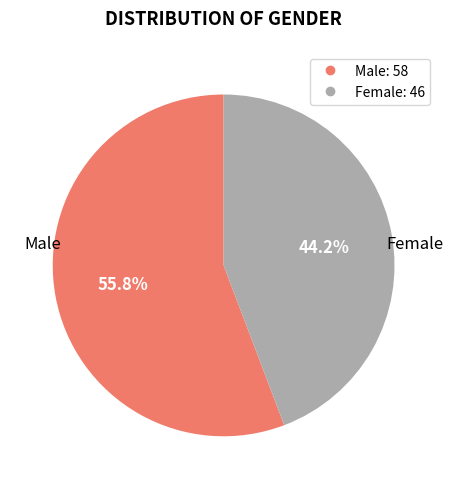

Combined, what portion of the pie is Female and Male?

100.0%